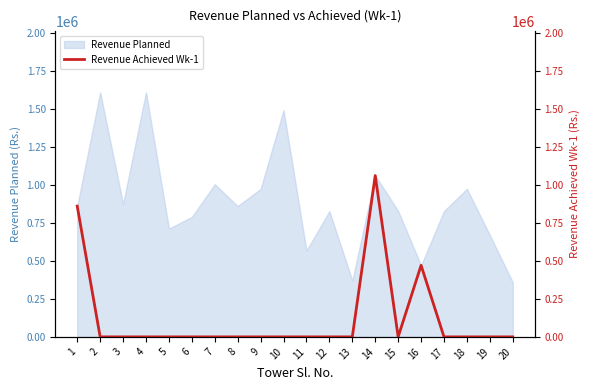

What is the average value?

119710